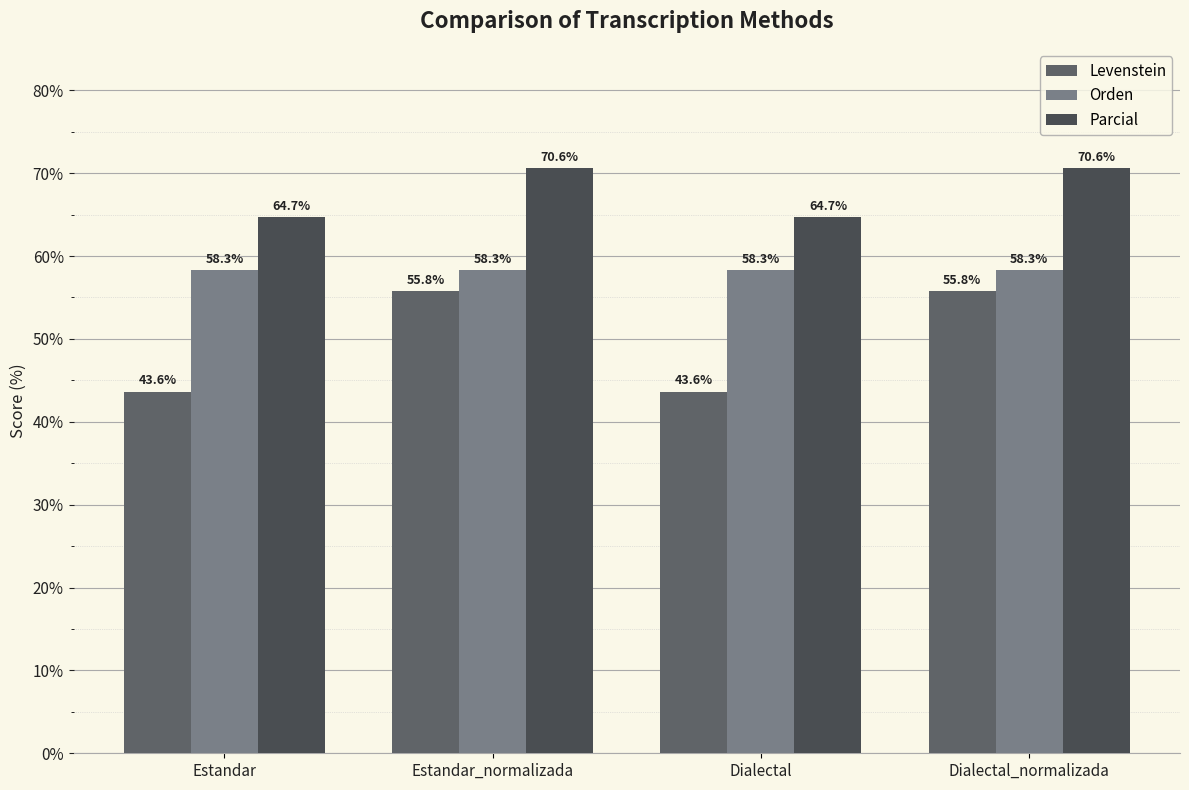

Is it true that Parcial equals 70.6 at Dialectal_normalizada?

True